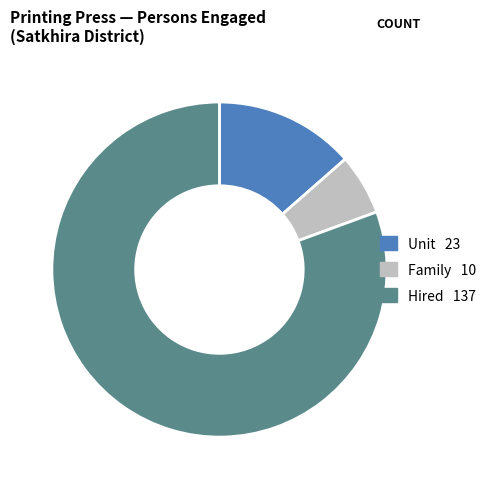

Is there a majority slice in this chart?

Yes